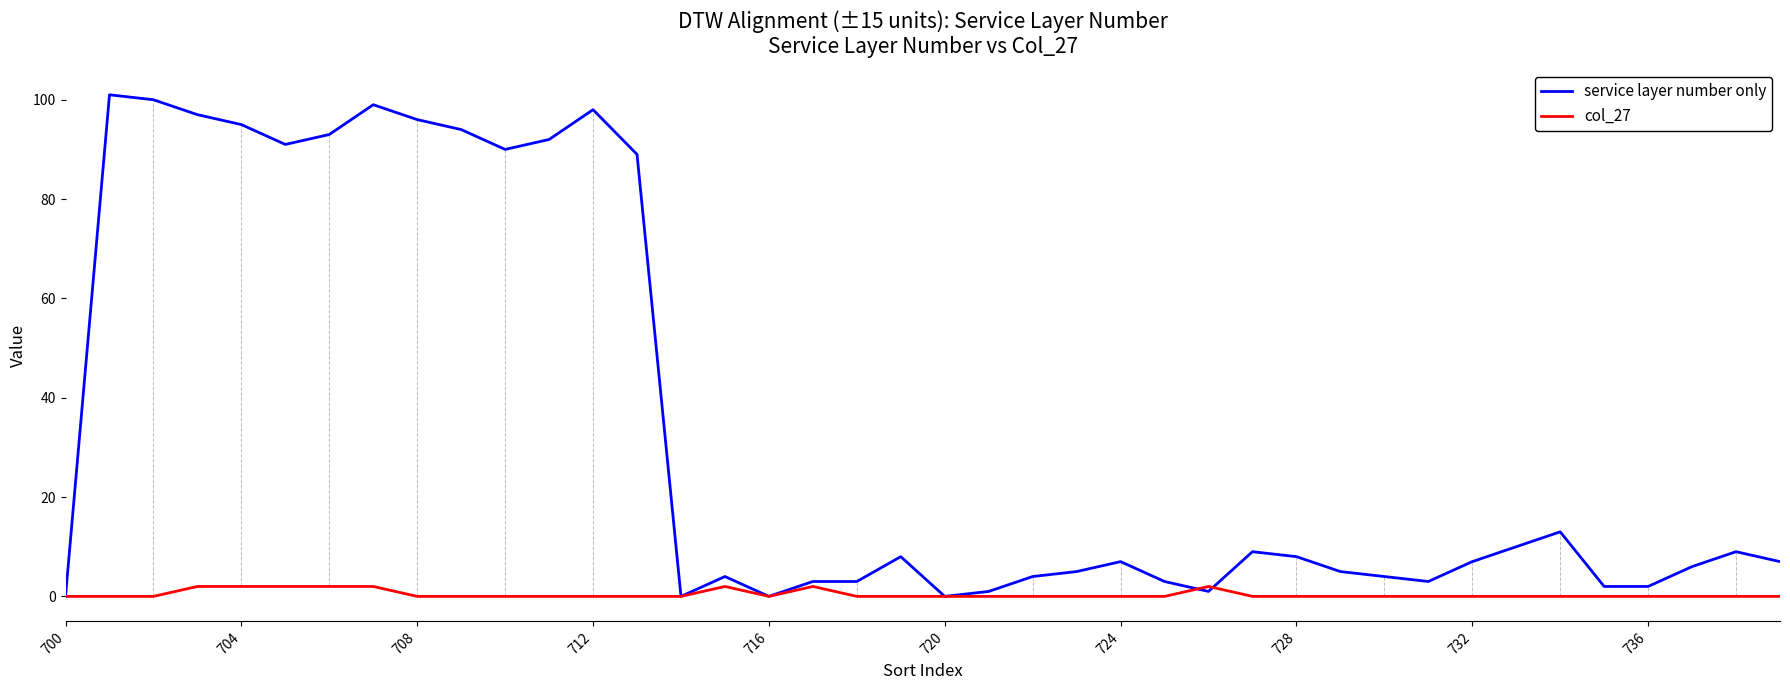

What is the difference between the maximum and minimum values in the service layer number only series?

101